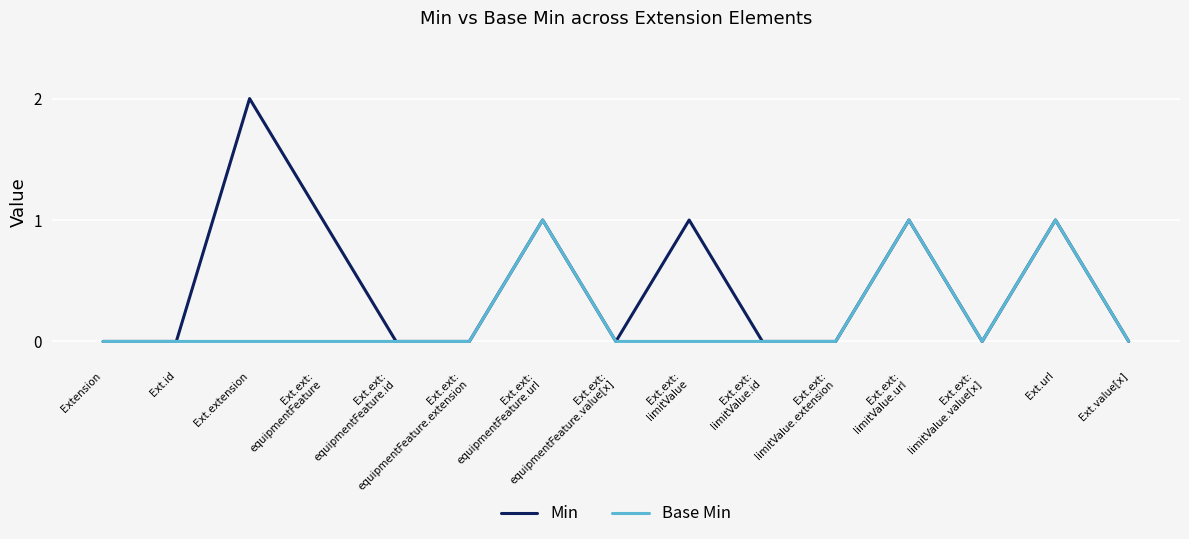

Is the value of Min at Ext.ext:
limitValue greater than the value of Base Min at Ext.ext:
limitValue?

Yes